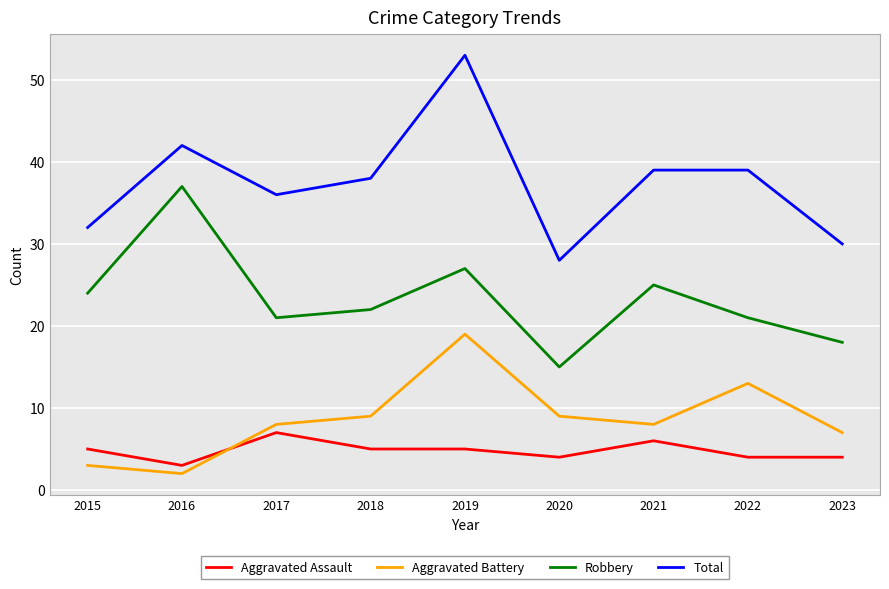

What are all the series names shown in the legend?

Aggravated Assault, Aggravated Battery, Robbery, Total